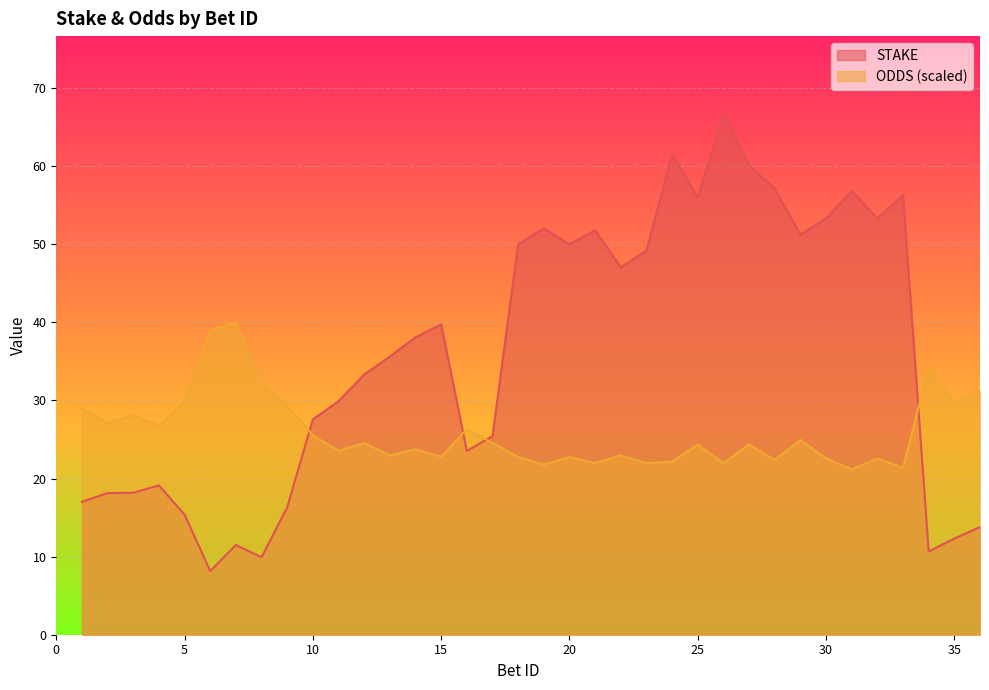

What is the difference between the STAKE values at 30 and 19?

1.3